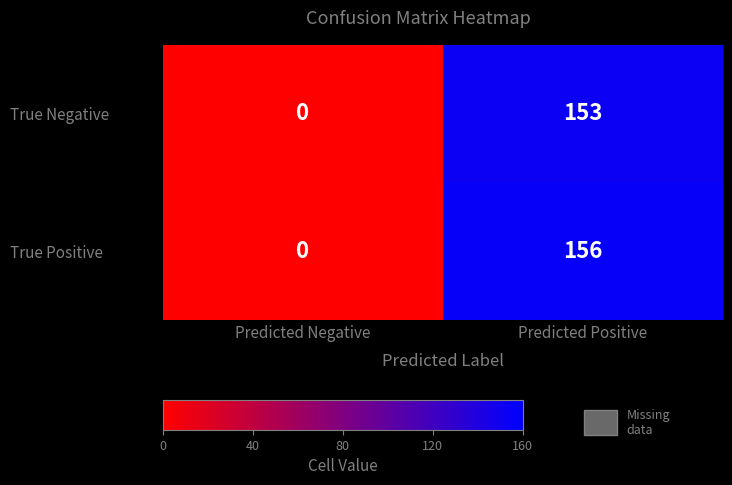

The value of True Positive at Predicted Negative is 89. True or false?

False